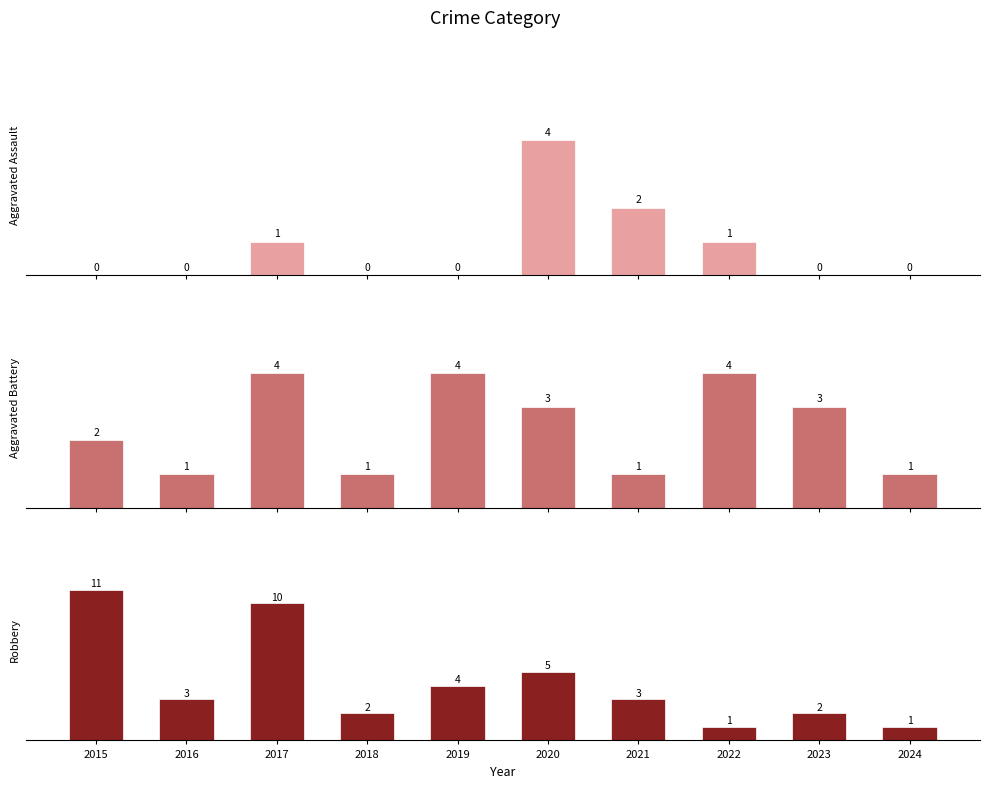

What is the maximum value for Robbery?

11